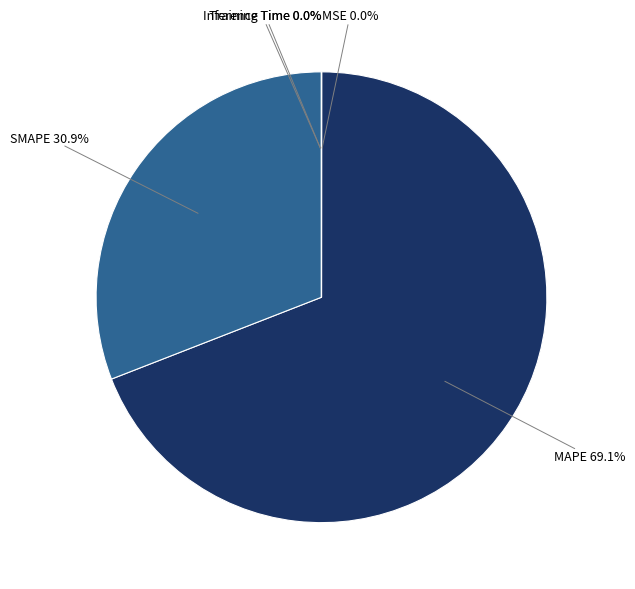

How much of the chart is everything except MAPE?

30.9%